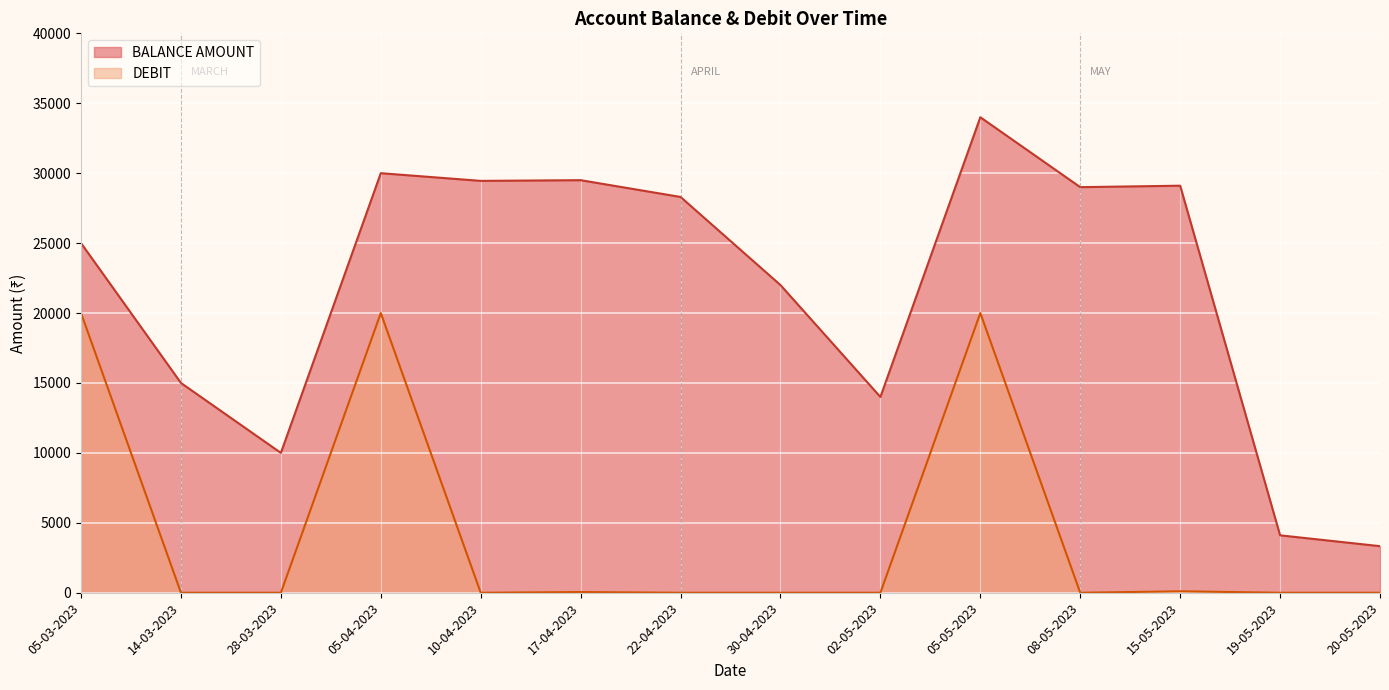

What position from the left is 28-03-2023?

3